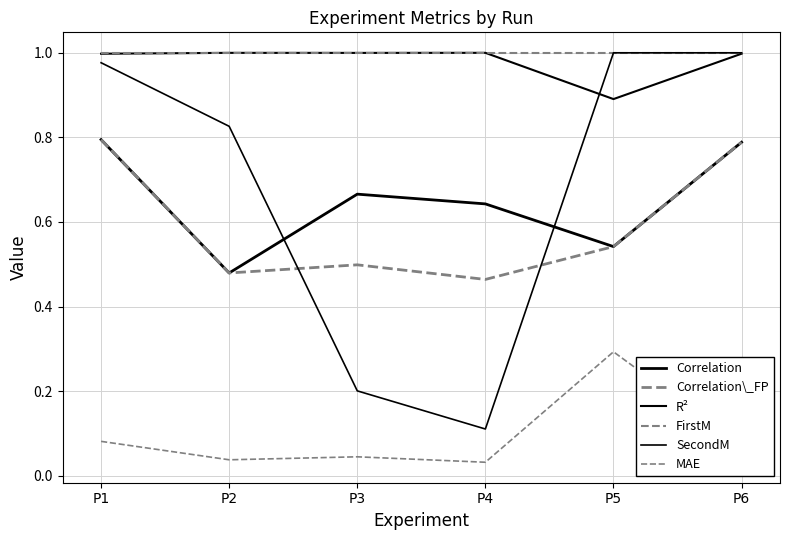

Does the chart display data point markers on the line(s)?

No